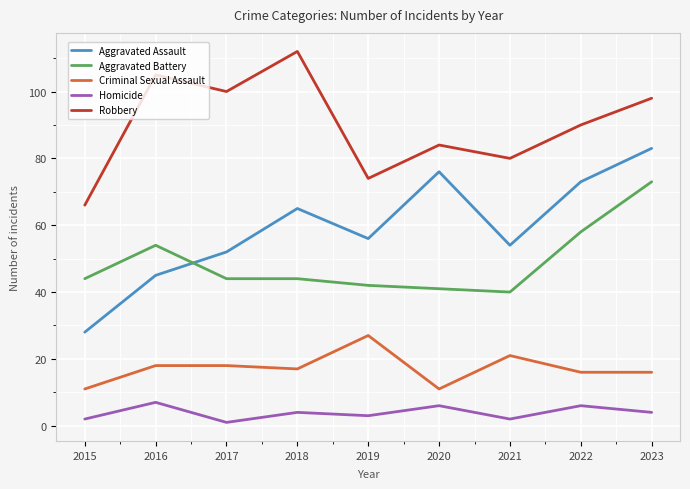

What are all the series names shown in the legend?

Aggravated Assault, Aggravated Battery, Criminal Sexual Assault, Homicide, Robbery